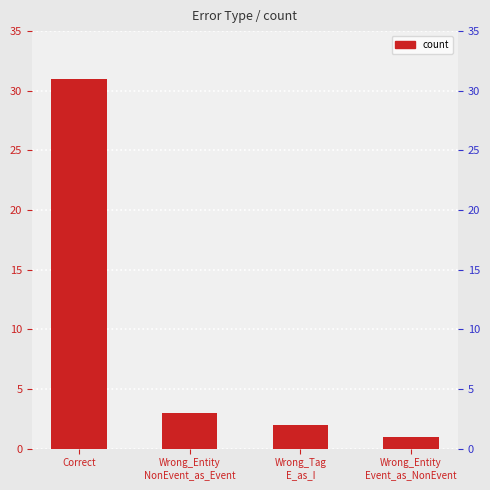

At which label does the data first exceed 3?

Correct